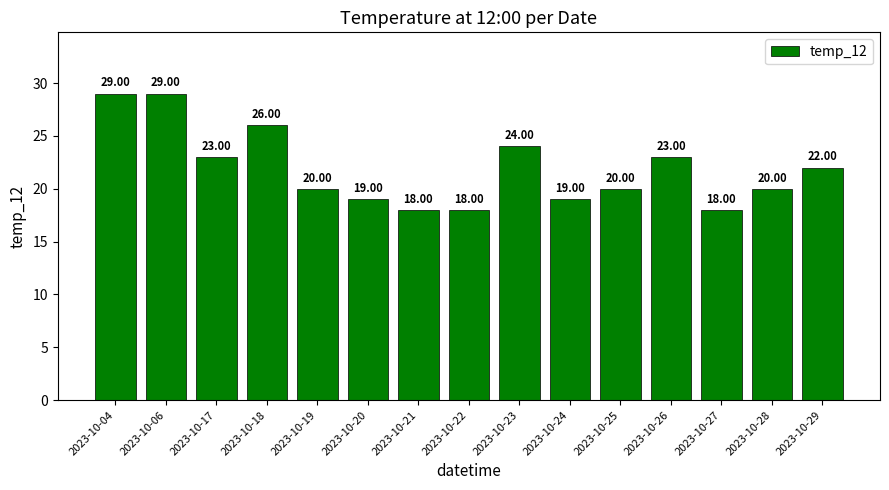

What is the ratio of the value at 2023-10-28 to the value at 2023-10-21?

1.1